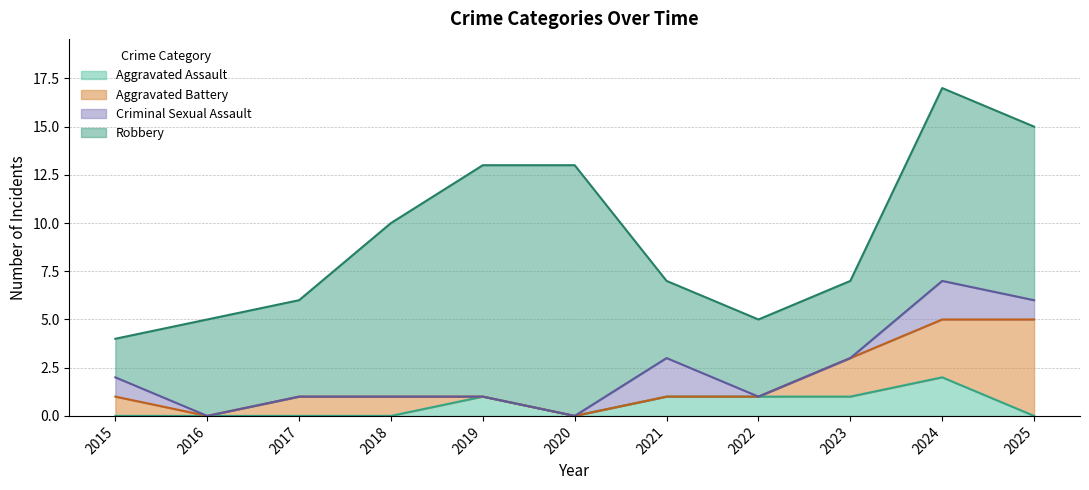

True or false: Criminal Sexual Assault and Aggravated Battery intersect in this chart.

False